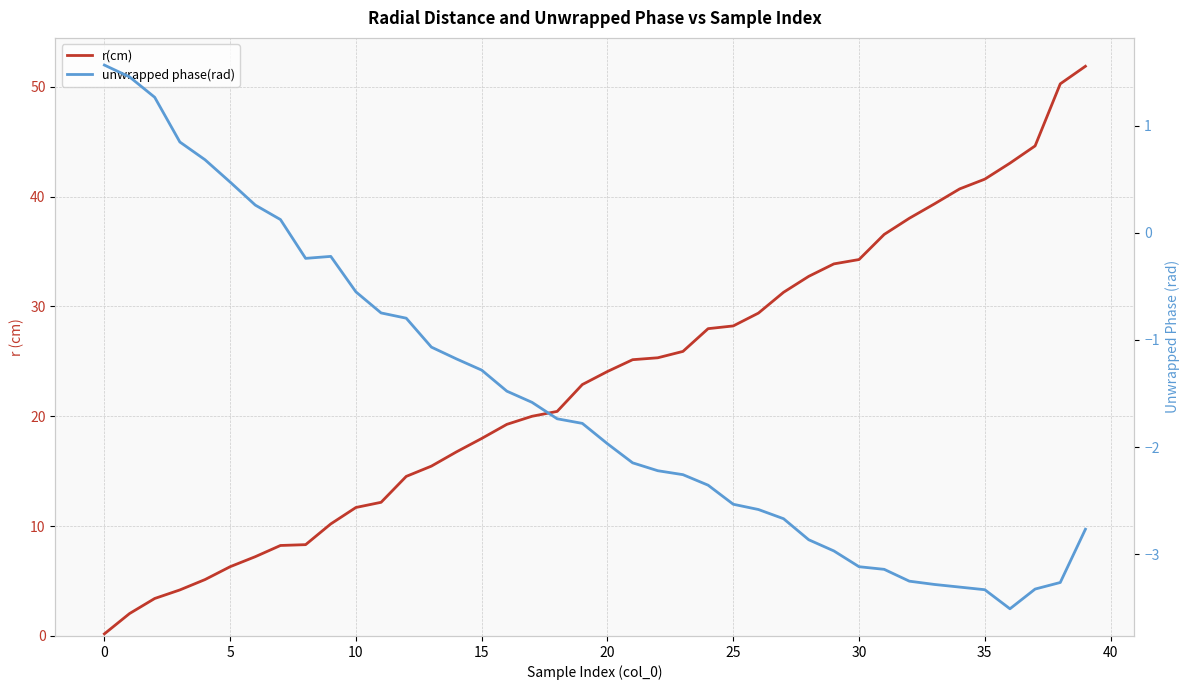

True or false: unwrapped phase(rad) and r(cm) cross at least once.

True